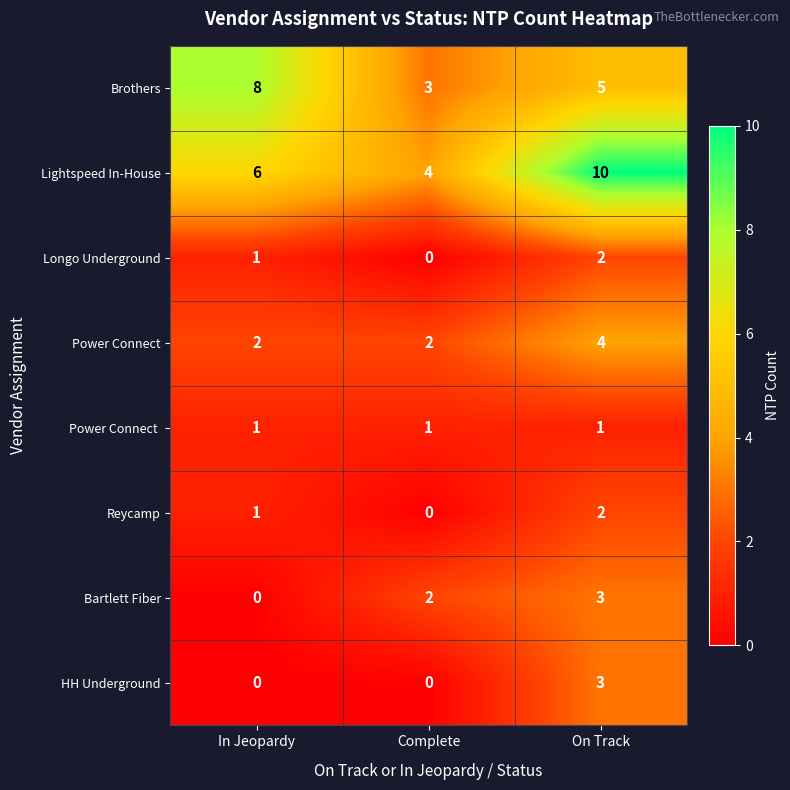

At how many categories does at least one series exceed 2?

3